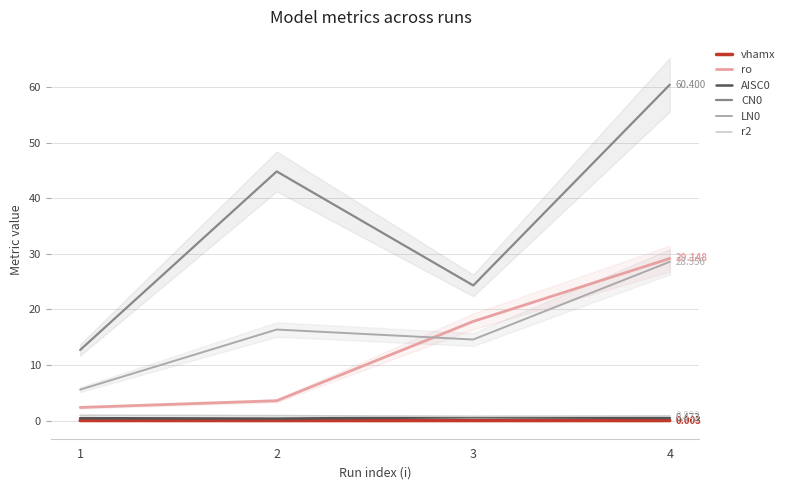

Reading left to right, transcribe all the data shown in this chart.

vhamx: 0.0	0.0	0.0	0.0
ro: 2.4	3.6	17.8	29.1
AISC0: 0.4	0.4	0.6	0.5
CN0: 12.7	44.8	24.3	60.4
LN0: 5.6	16.4	14.6	28.6
r2: 0.9	0.9	0.8	0.8